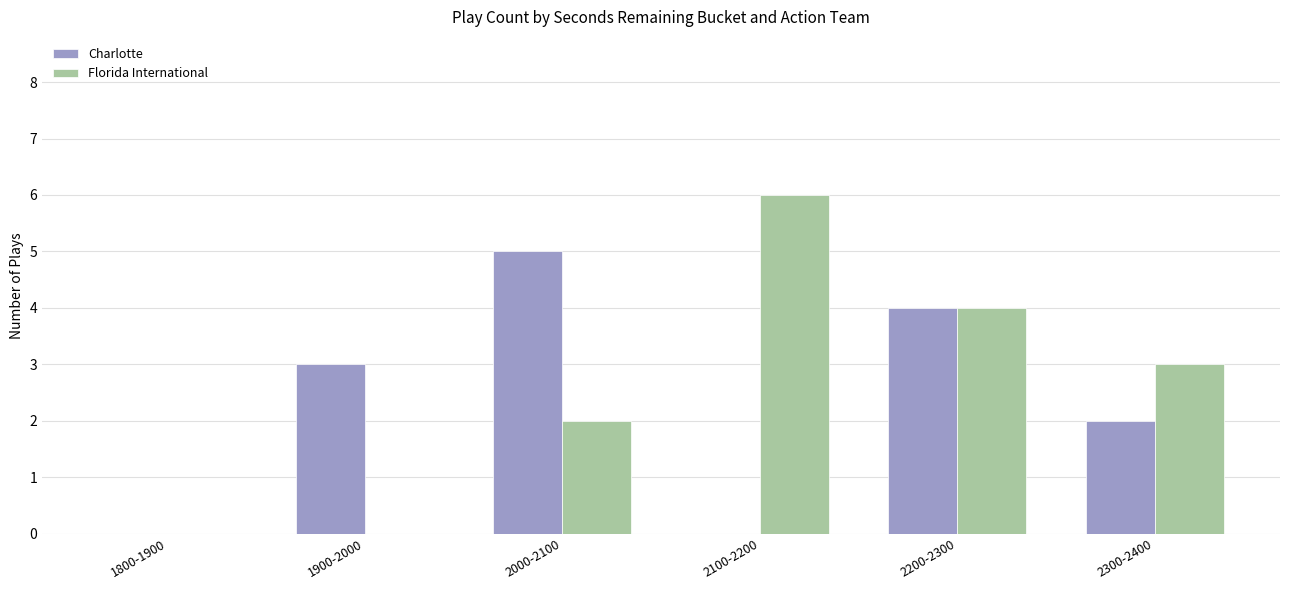

What is the sum of all Charlotte values?

14